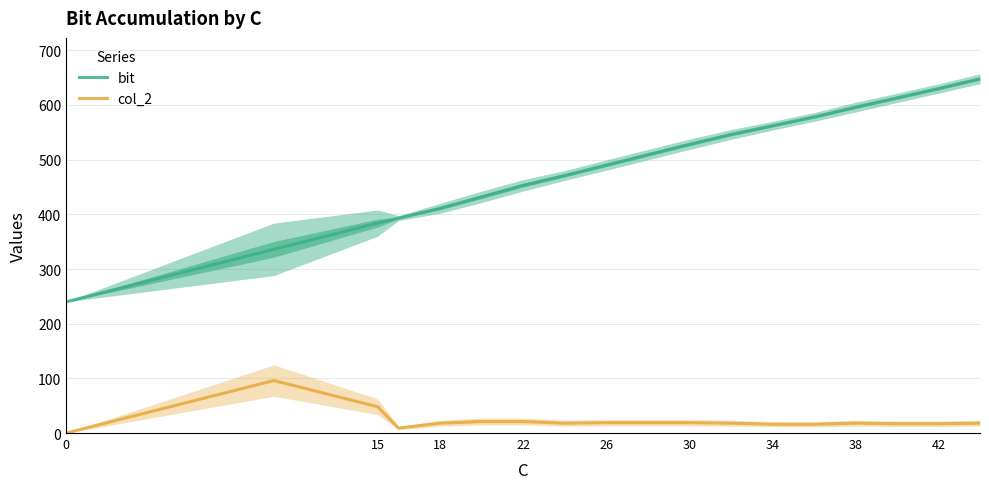

Rank the series by their maximum value, from lowest to highest.

col_2, bit